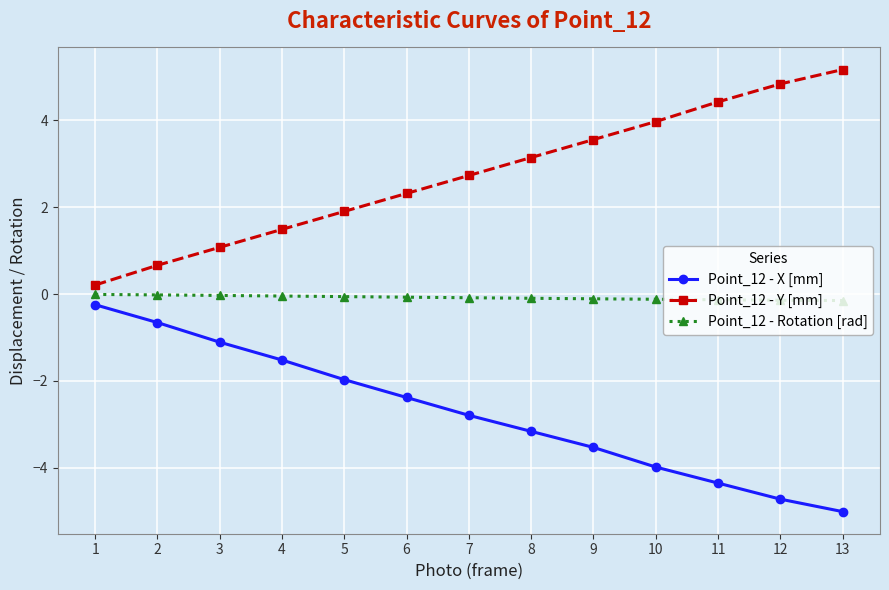

How many series are shown in this chart?

3